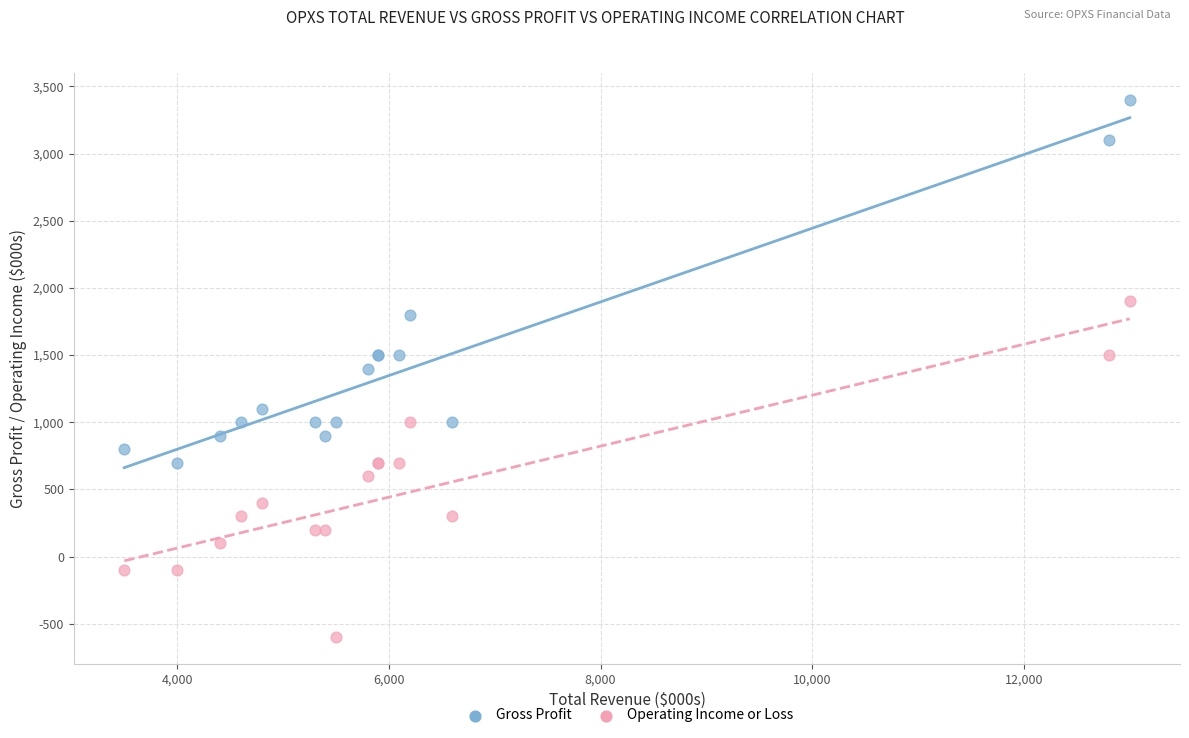

Which series has the widest spread of Y values?

Gross Profit